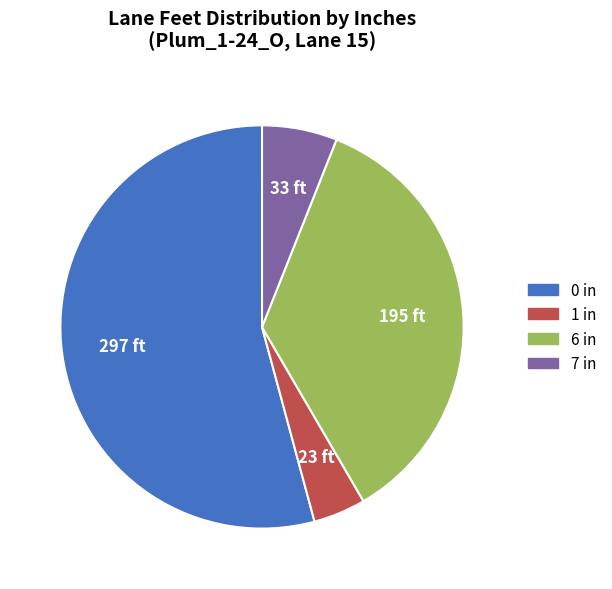

Combined, do 1 in and 0 in account for over 50%?

Yes